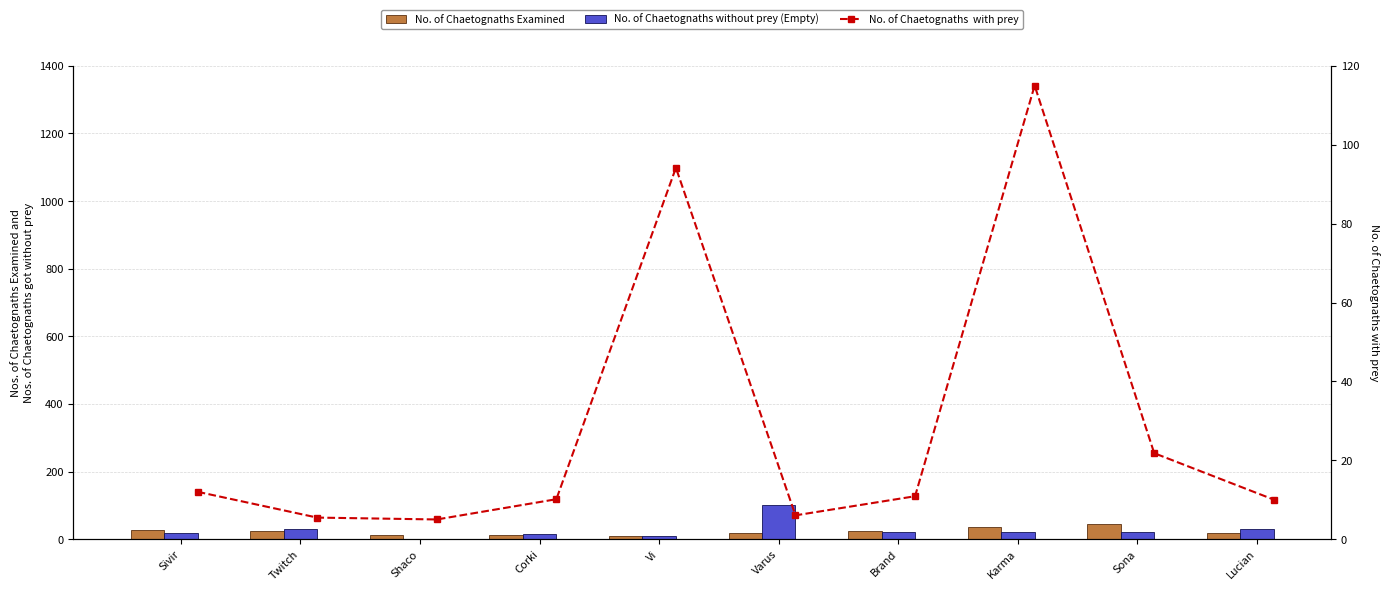

What is the value of the No. of Chaetognaths  with prey bar at the 1st from the left?

12.0